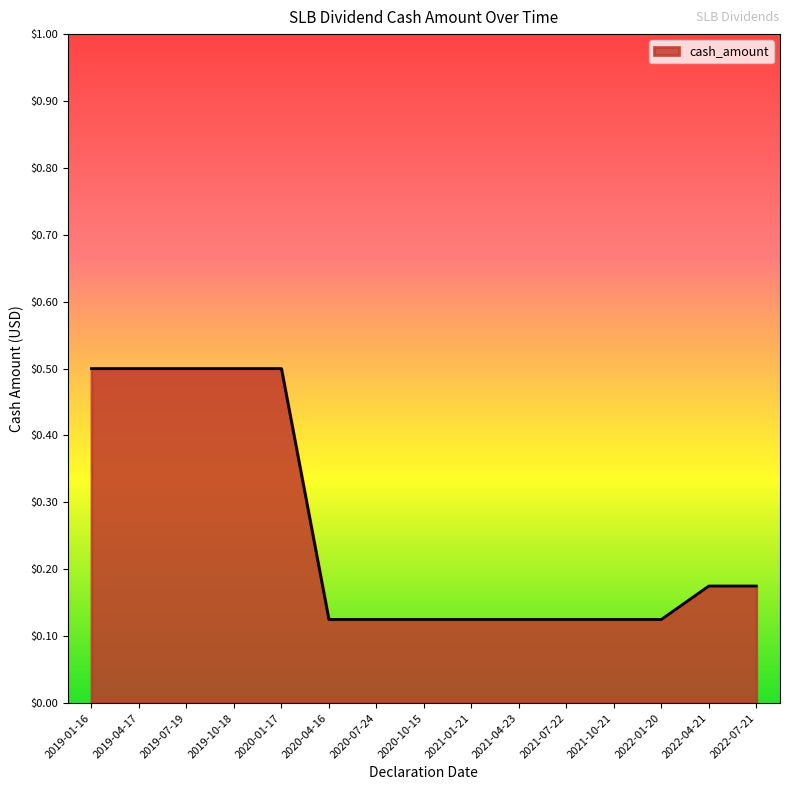

What is the sum of all values?

3.9